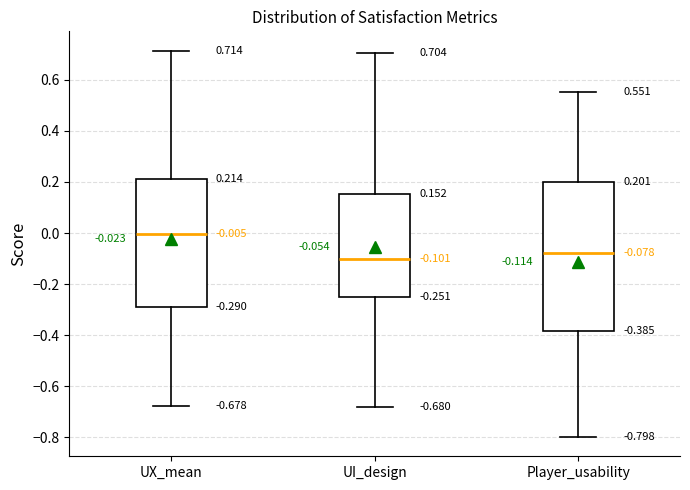

Which box's median line is the lowest?

UI_design